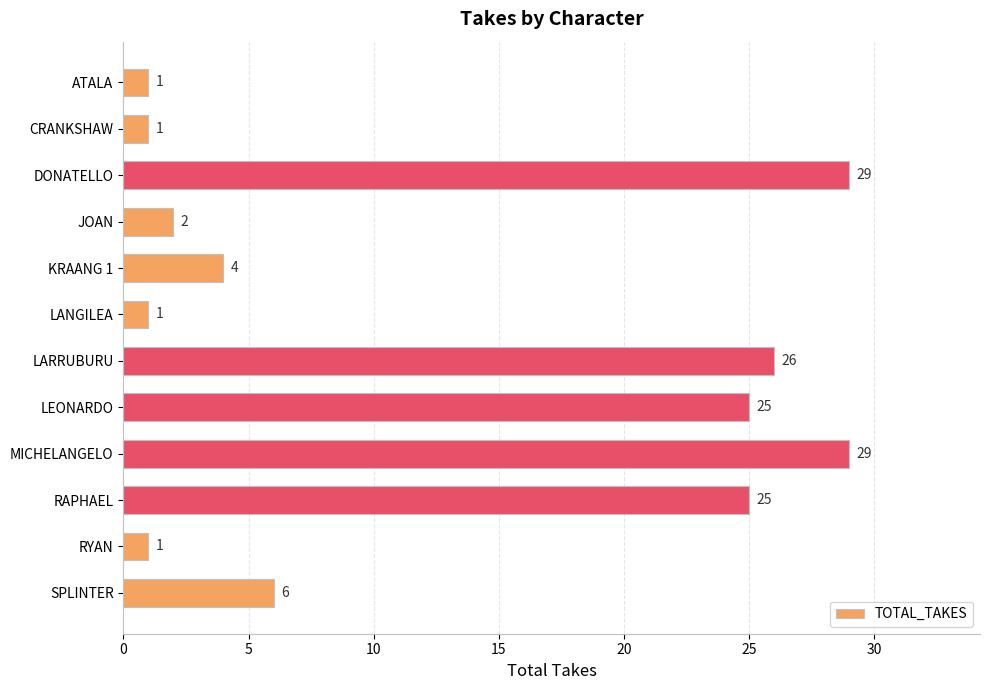

What is the label of the 6th bar from the top?

LANGILEA